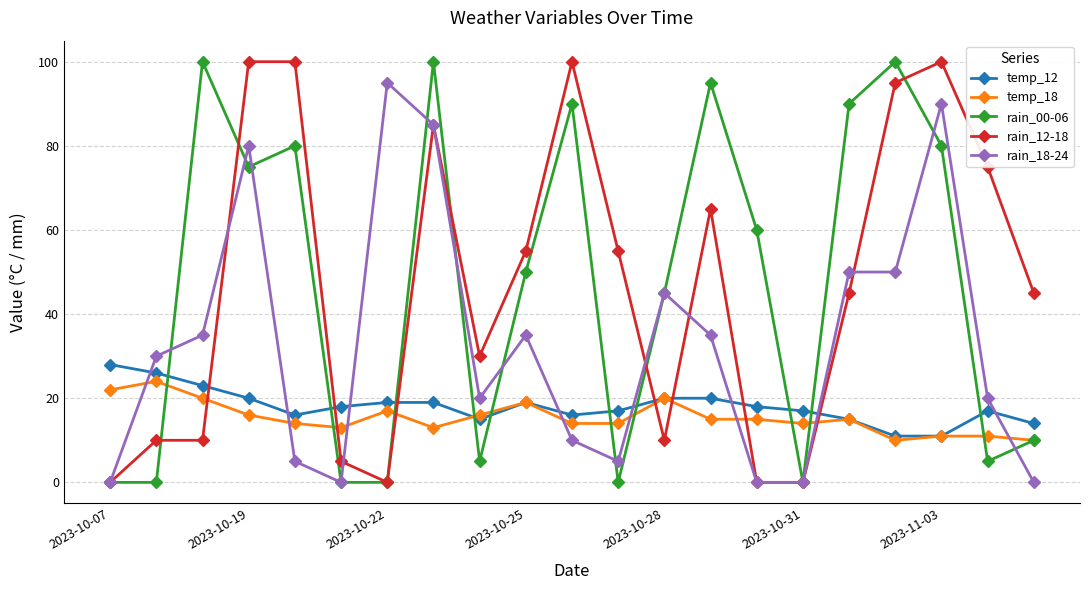

What is the sum of all rain_12-18 values?

985